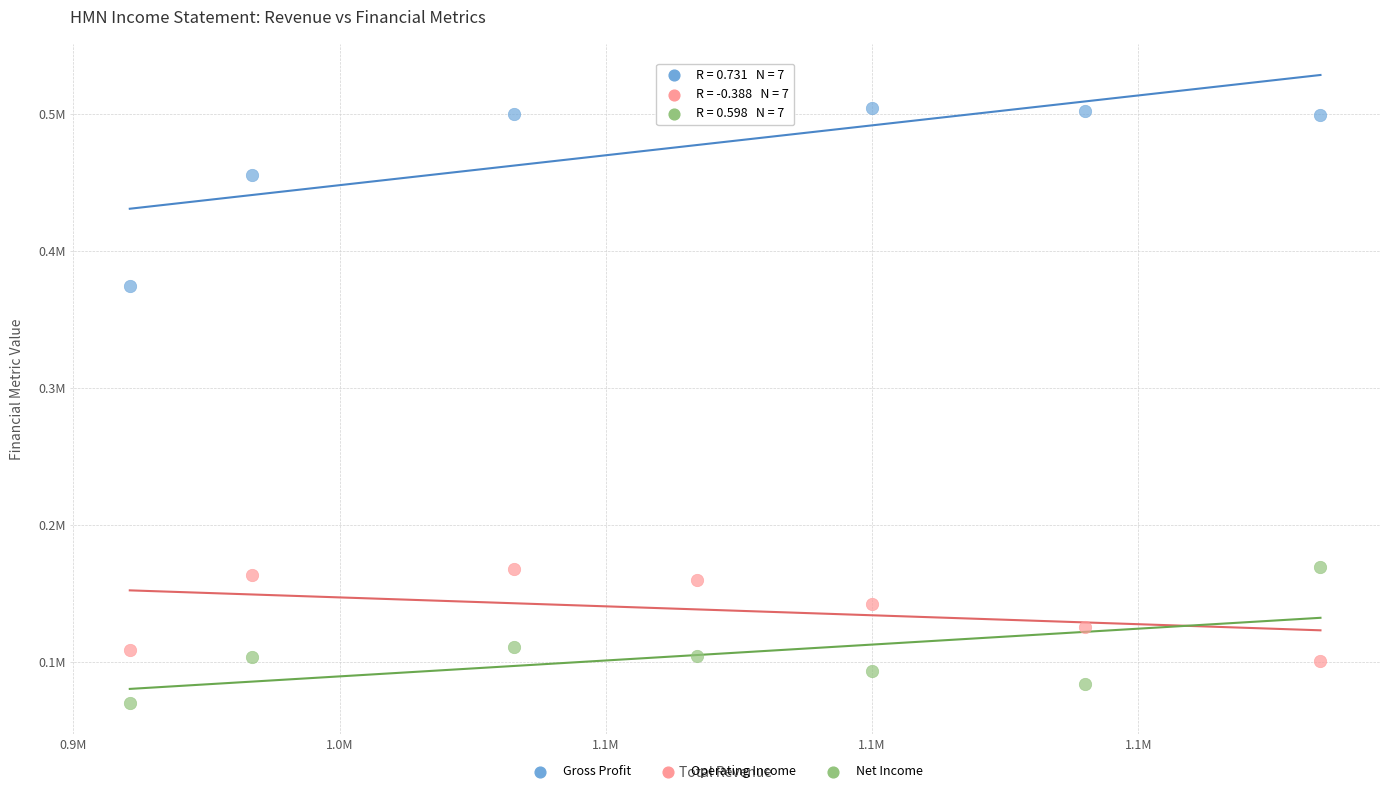

What are all the series names shown in the legend?

Gross Profit, Operating Income, Net Income